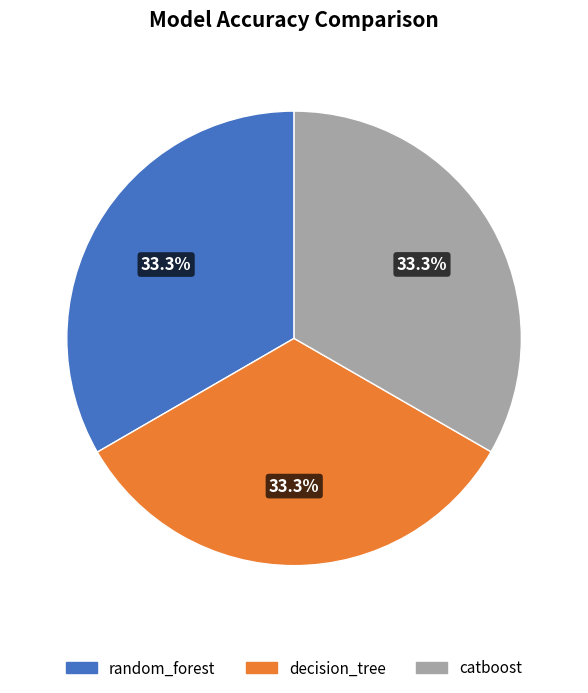

How much of the chart is everything except decision_tree?

66.7%